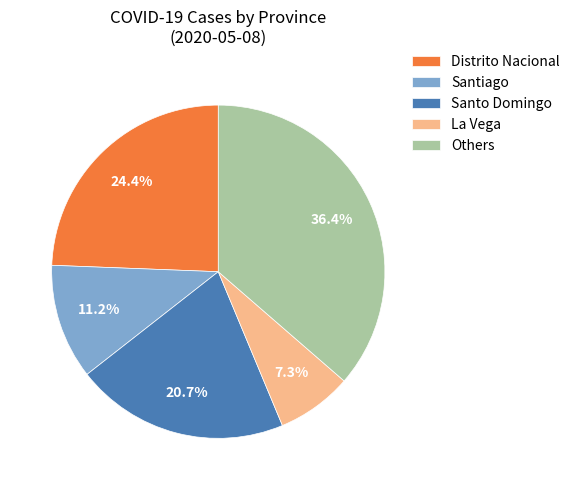

Rank the categories by value from lowest to highest.

La Vega, Santiago, Santo Domingo, Distrito Nacional, Others